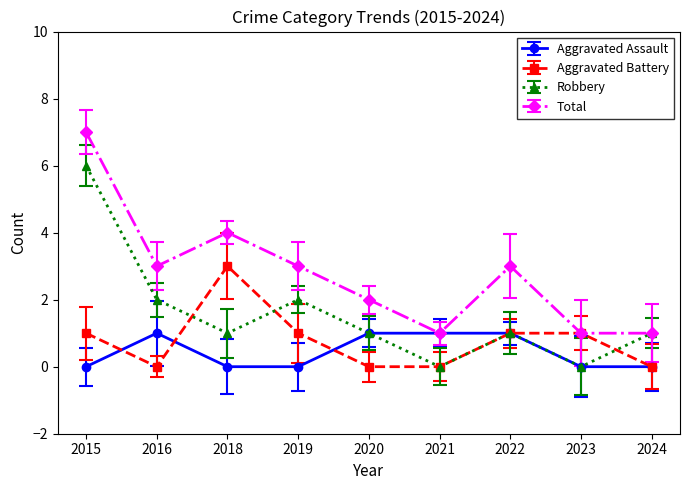

What is the maximum value for Robbery?

6